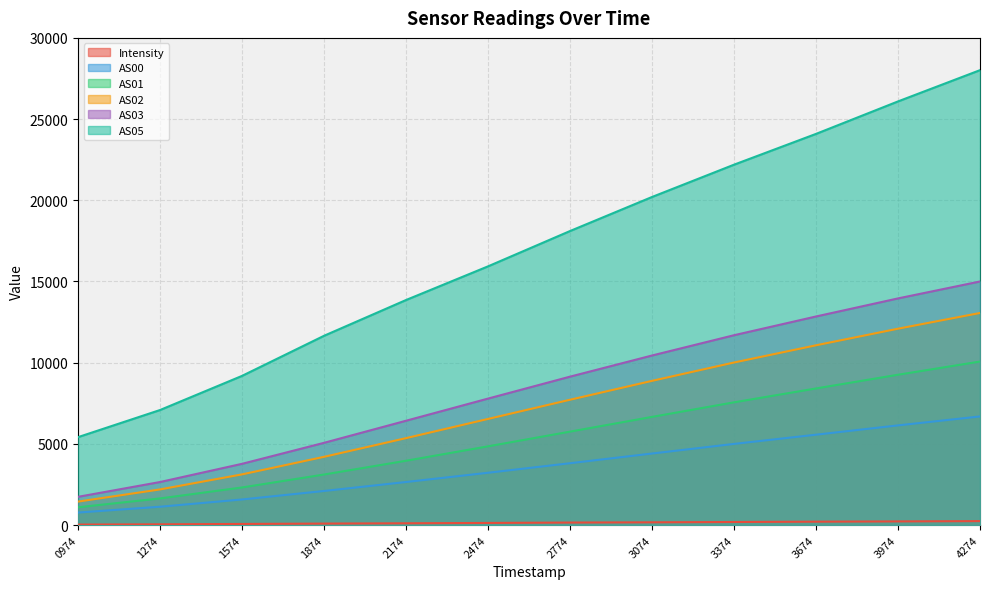

True or false: AS05 has more than 1 points higher than both neighbors.

False